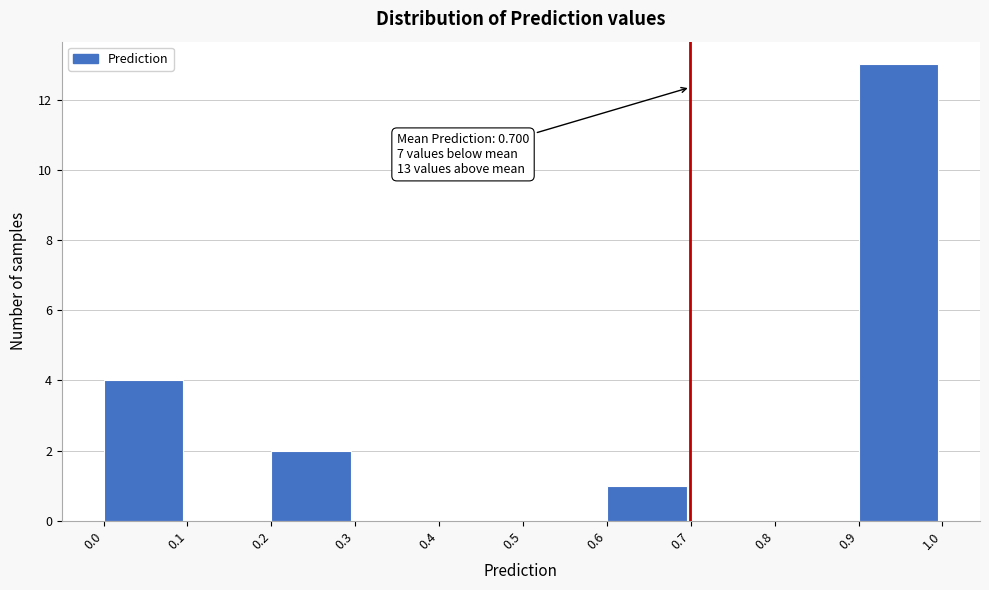

Which range on the x-axis has the tallest bar?

0.9 to 1.0